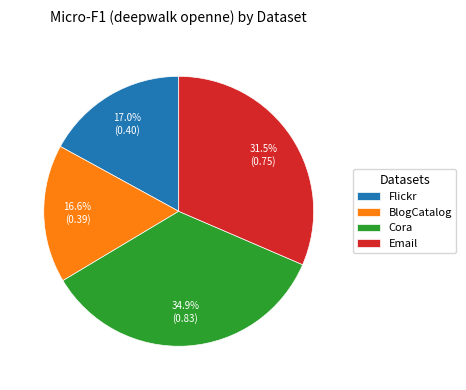

Count the number of slices in the pie.

4